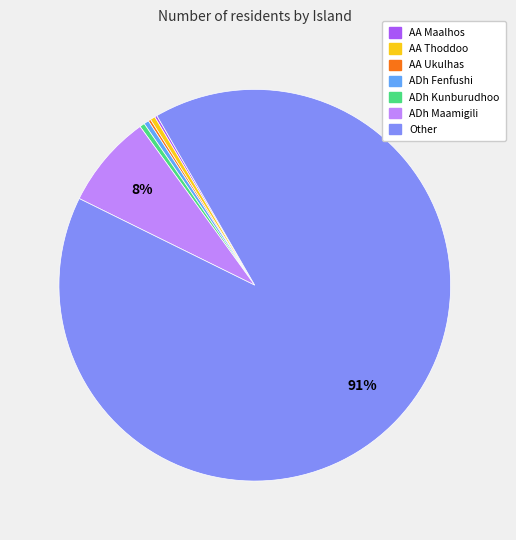

The ADh Maamigili slice represents 1% of the pie. True or false?

False